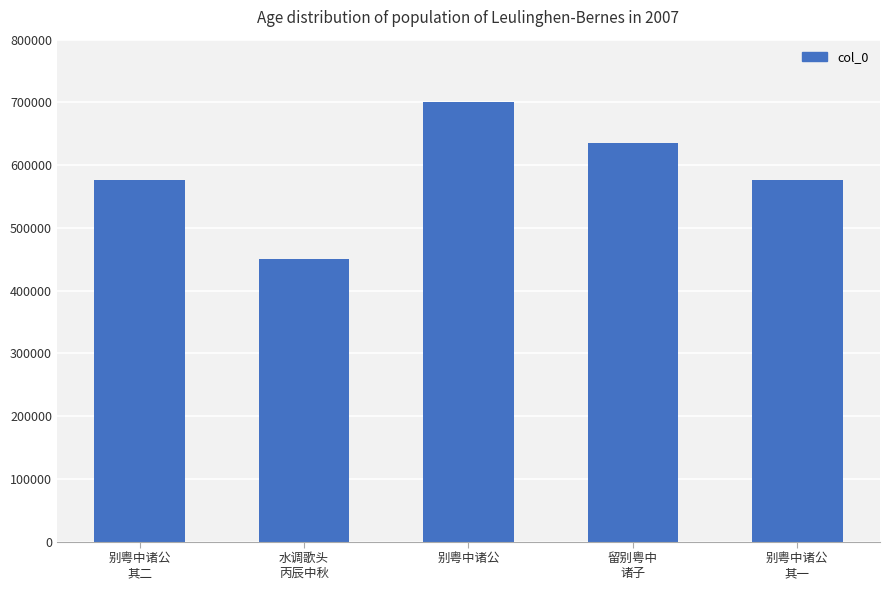

What is the greatest value displayed?

700742